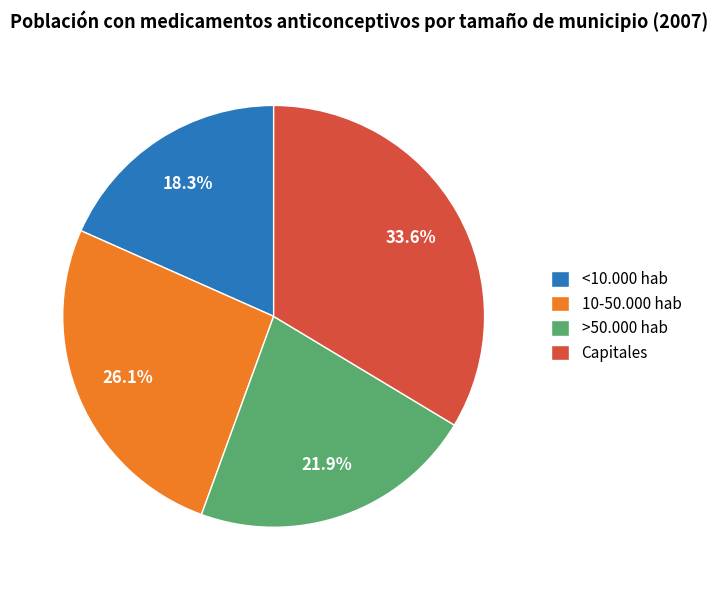

Count the number of slices in the pie.

4